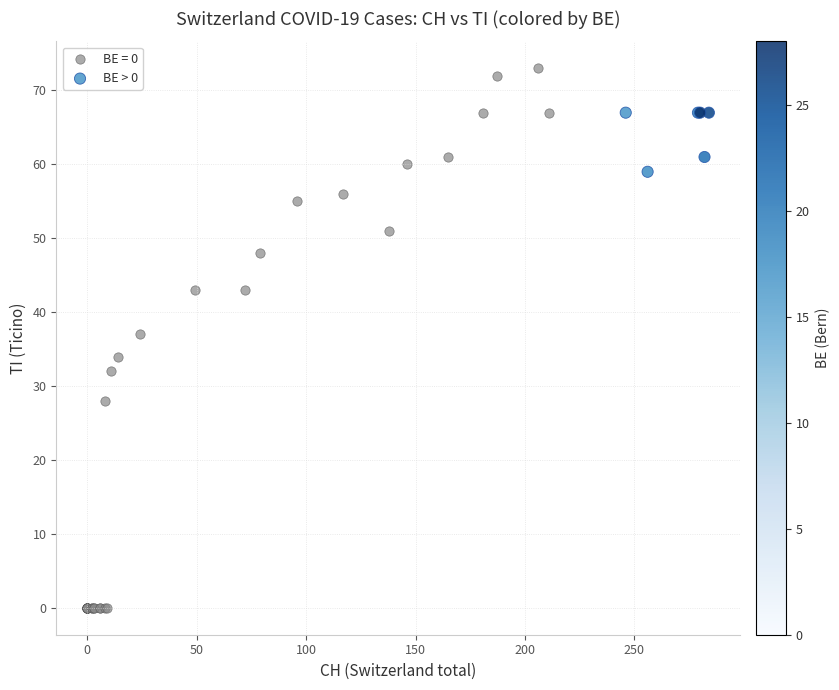

Which series has the largest Y range (max minus min)?

BE = 0